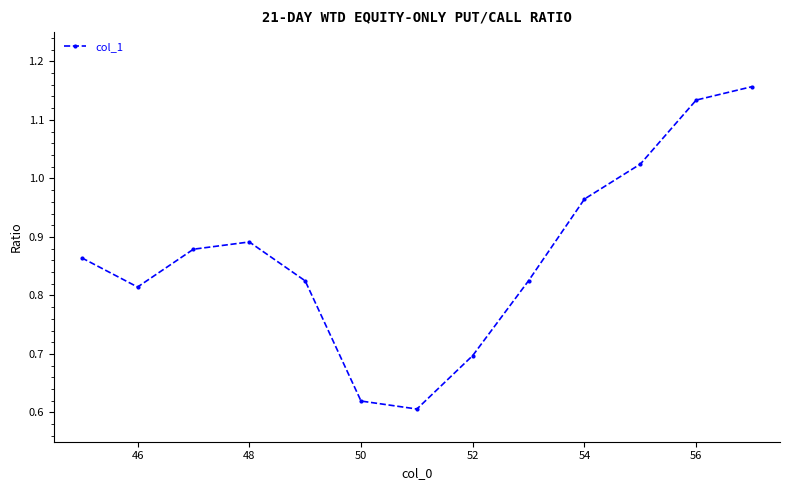

How many lines are shown in the chart?

1